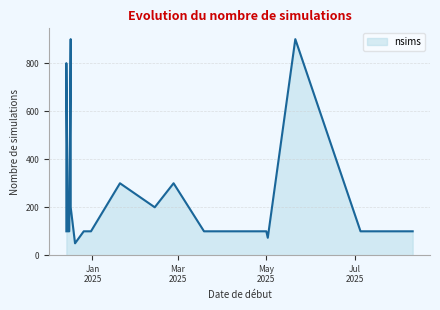

What is the sum of the values at 2025-03-25 and 2025-08-09?

200